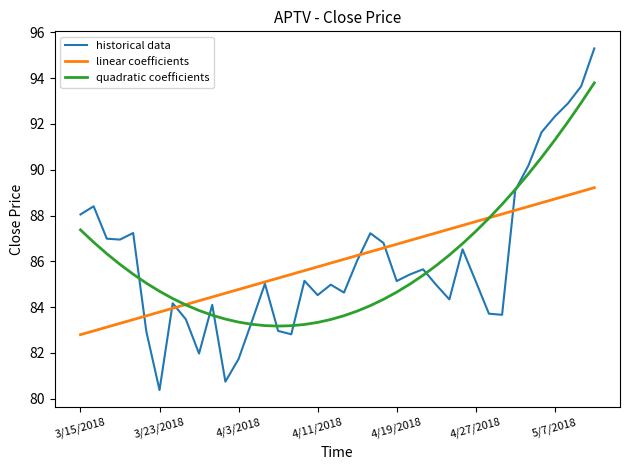

What is the maximum value for quadratic coefficients?

93.8